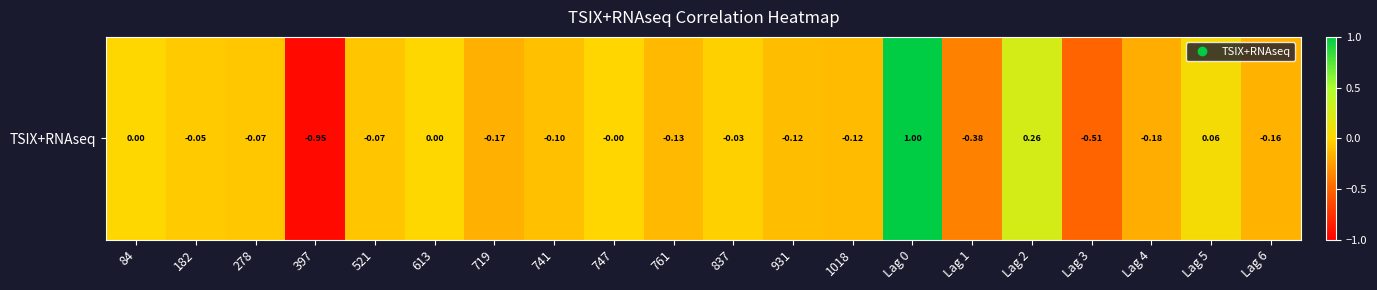

List the labels in order of value, largest first.

Lag 0, Lag 2, Lag 5, 84, 613, 747, 837, 182, 278, 521, 741, 931, 1018, 761, Lag 6, 719, Lag 4, Lag 1, Lag 3, 397